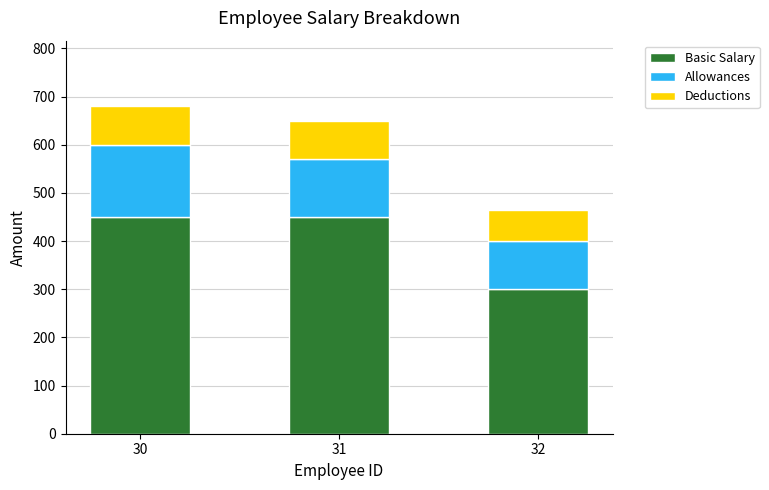

What is the total value across all series at 31?

650